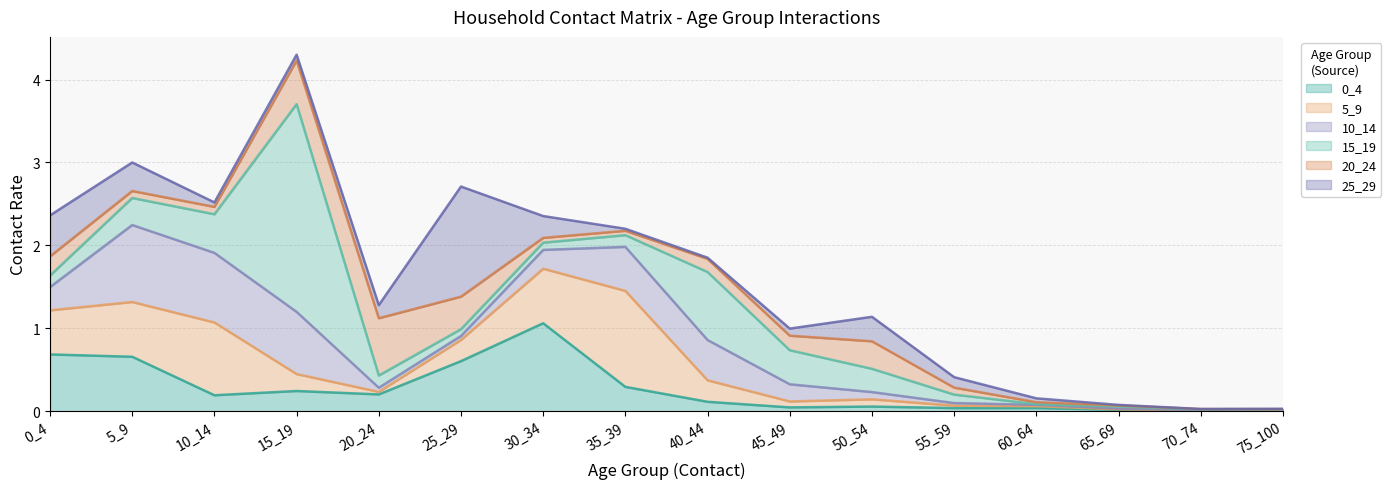

Which has a higher value, 30_34 or 10_14?

30_34